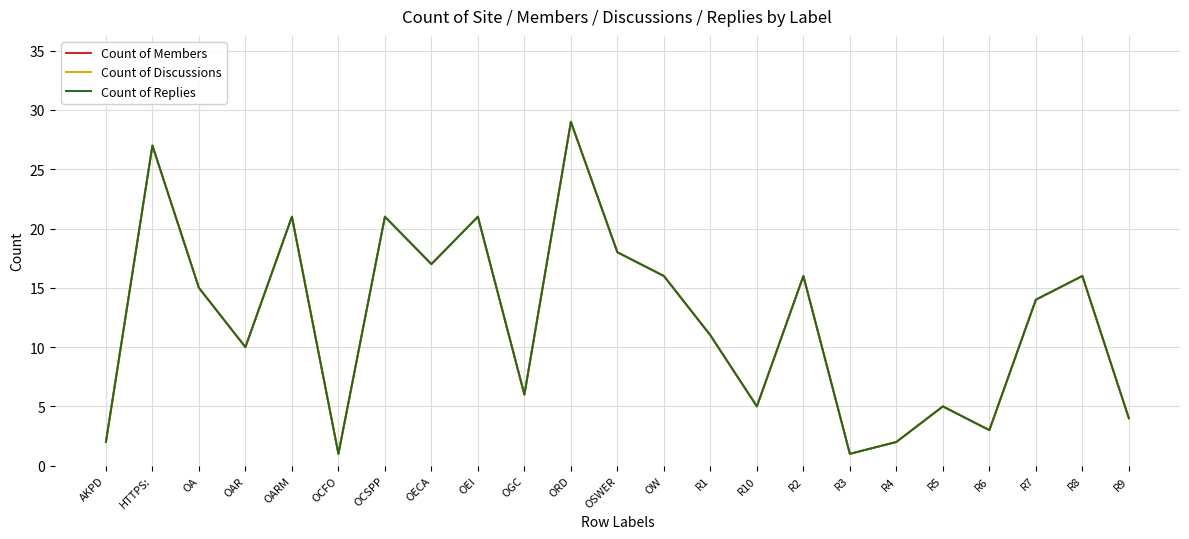

Where does the Count of Replies series first go above 14?

HTTPS: